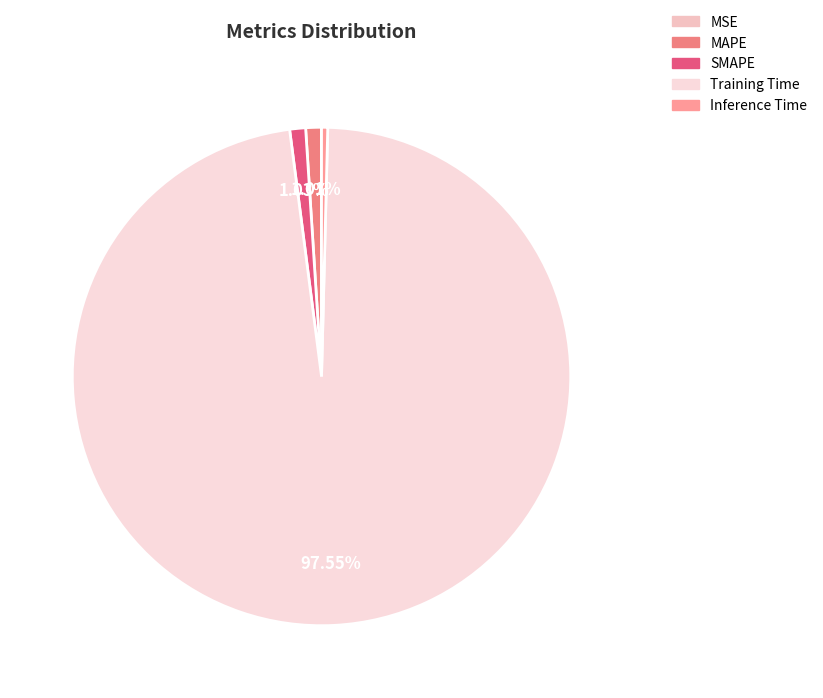

Is there any slice that represents more than half of the pie?

Yes